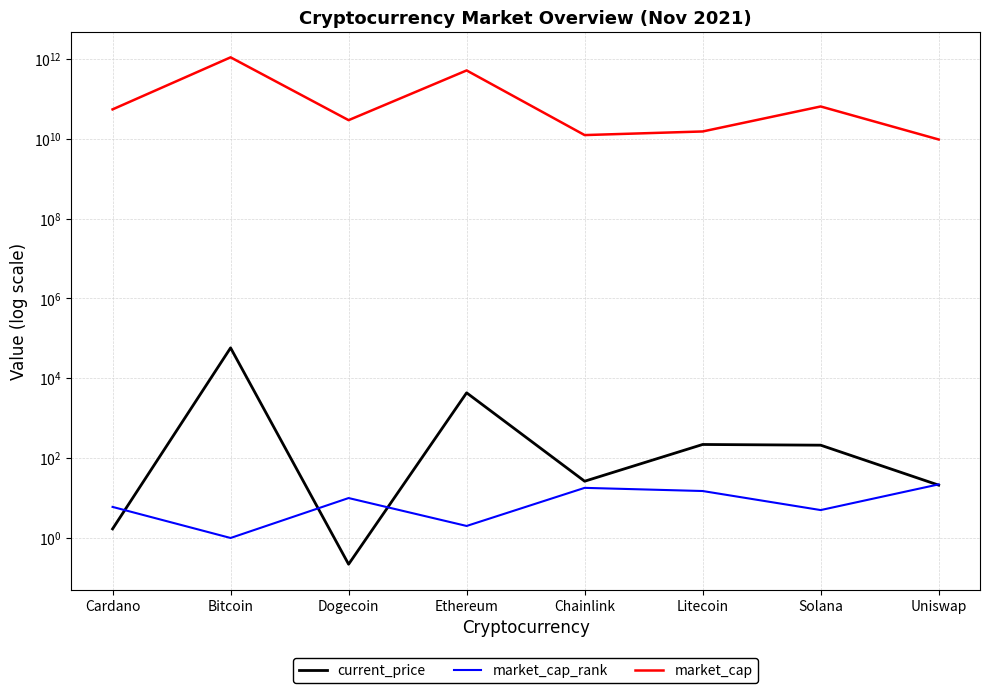

Where does the market_cap_rank series first go above 10?

Chainlink